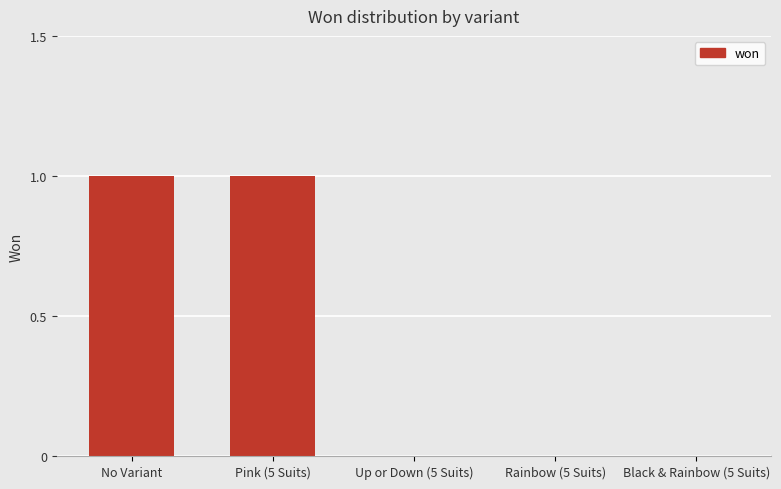

True or false: the data shows 0 at Up or Down (5 Suits).

True